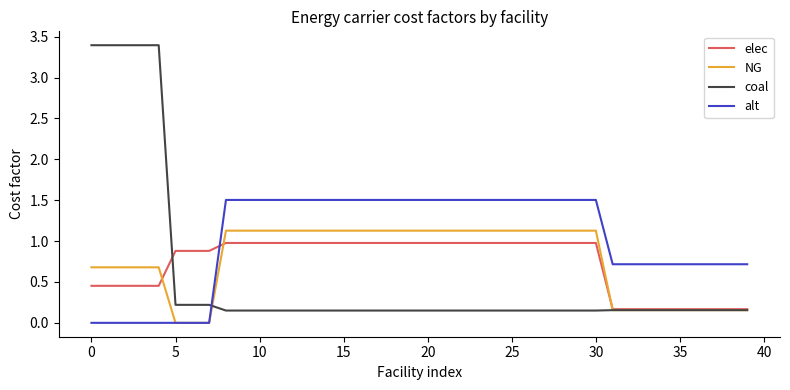

What are all the series names shown in the legend?

elec, NG, coal, alt